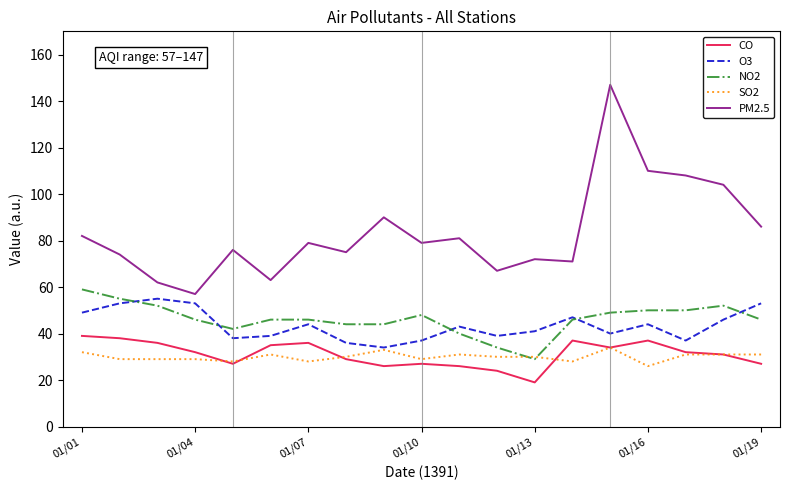

True or false: NO2 and CO cross at least once.

False